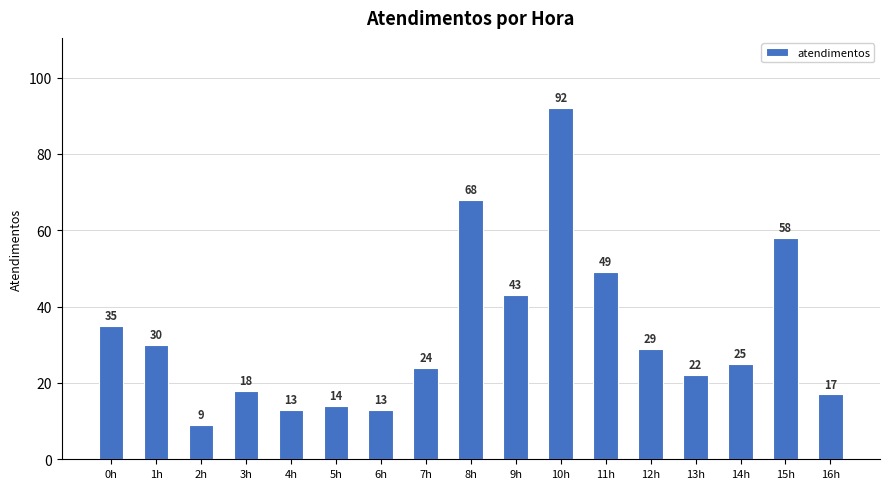

Is it true that the value at 5h is 14?

True